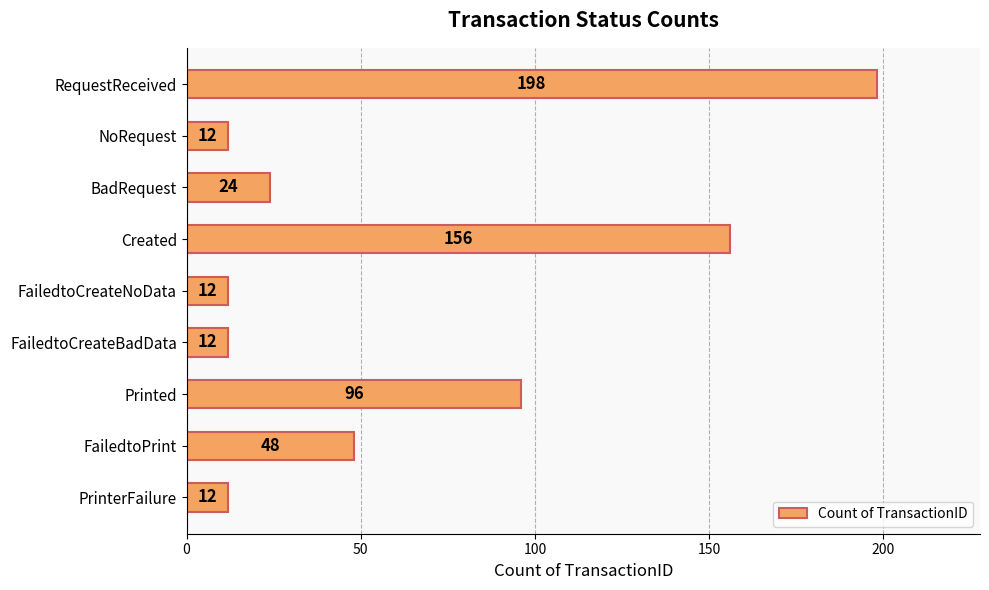

How many bars are there in total?

9